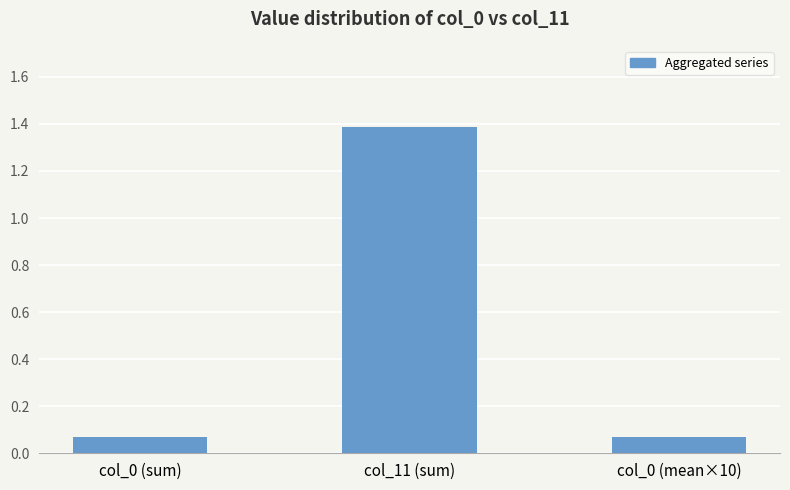

What is the average value?

0.5